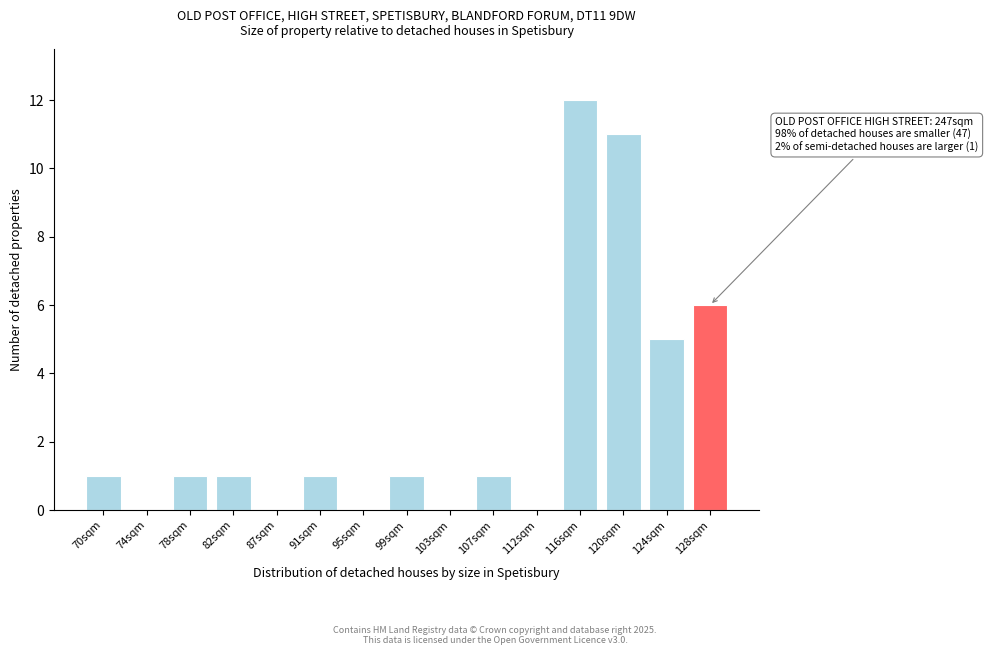

Reading right to left, list all the values displayed in this chart.

128sqm=6	124sqm=5	120sqm=11	116sqm=12	112sqm=0	107sqm=1	103sqm=0	99sqm=1	95sqm=0	91sqm=1	87sqm=0	82sqm=1	78sqm=1	74sqm=0	70sqm=1